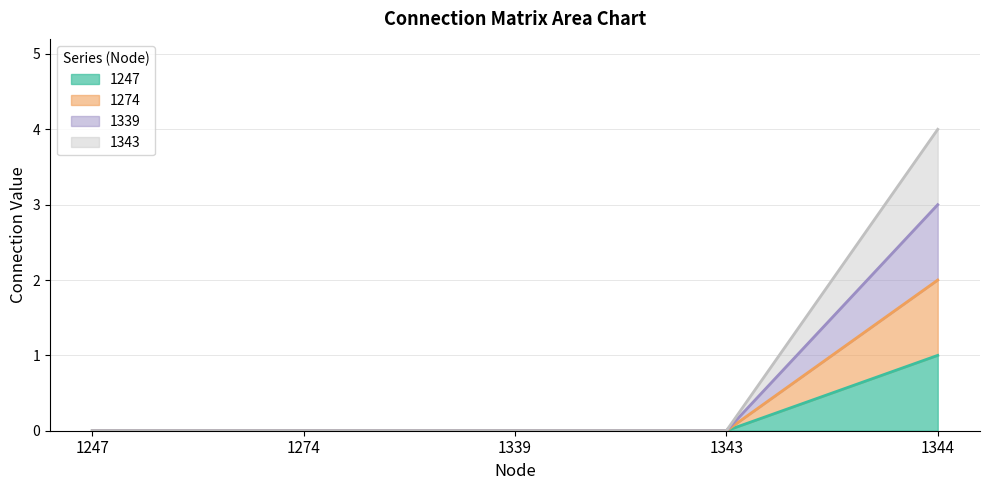

The 1343 series shows 0 at 1343. True or false?

True